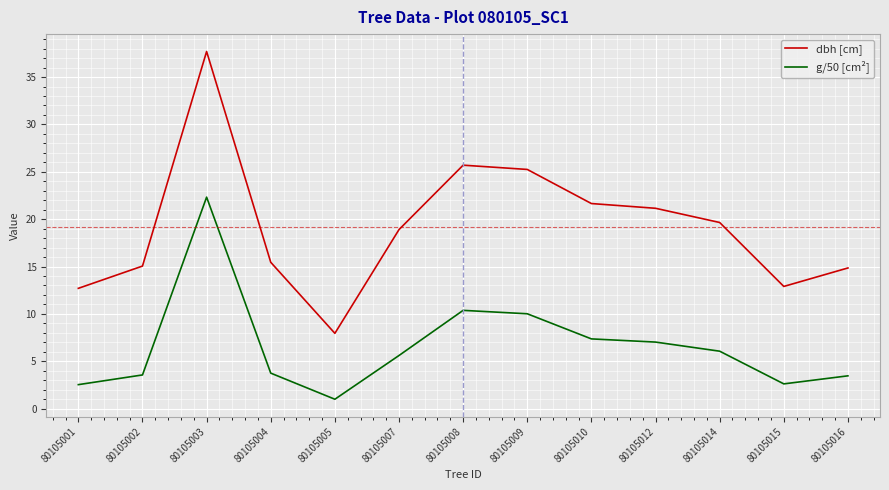

Does the chart display data point markers on the line(s)?

No